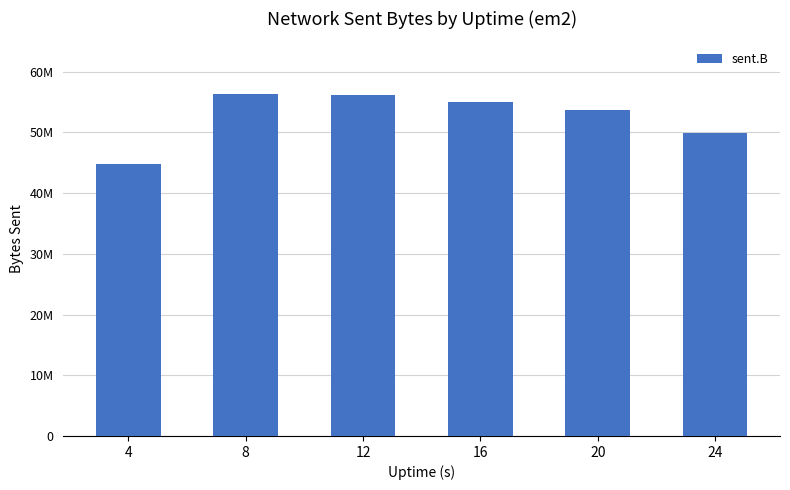

Where is the data nearest to the value 50541310?

24